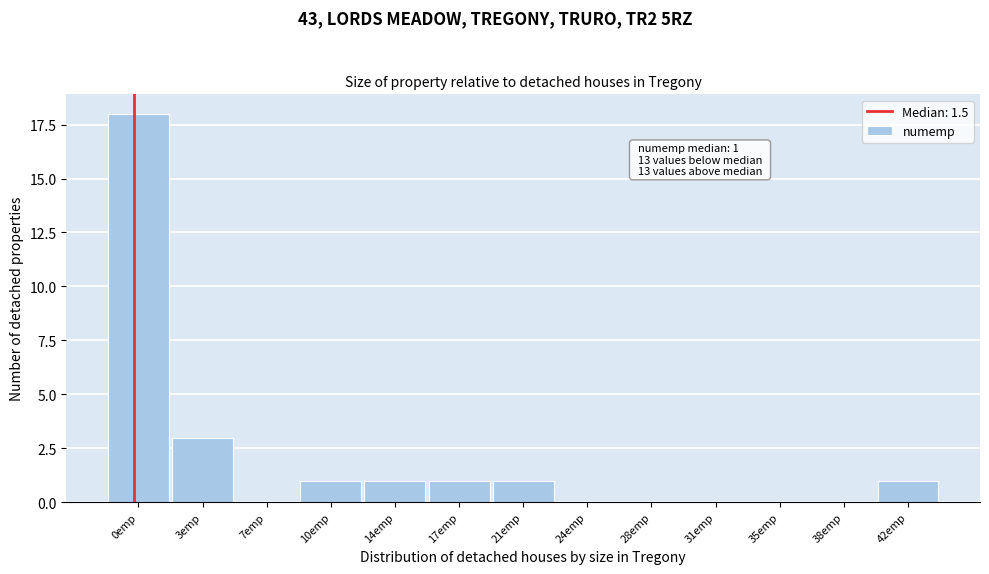

Reading left to right, extract all data points from this chart.

0emp=18	3emp=3	7emp=0	10emp=1	14emp=1	17emp=1	21emp=1	24emp=0	28emp=0	31emp=0	35emp=0	38emp=0	42emp=1